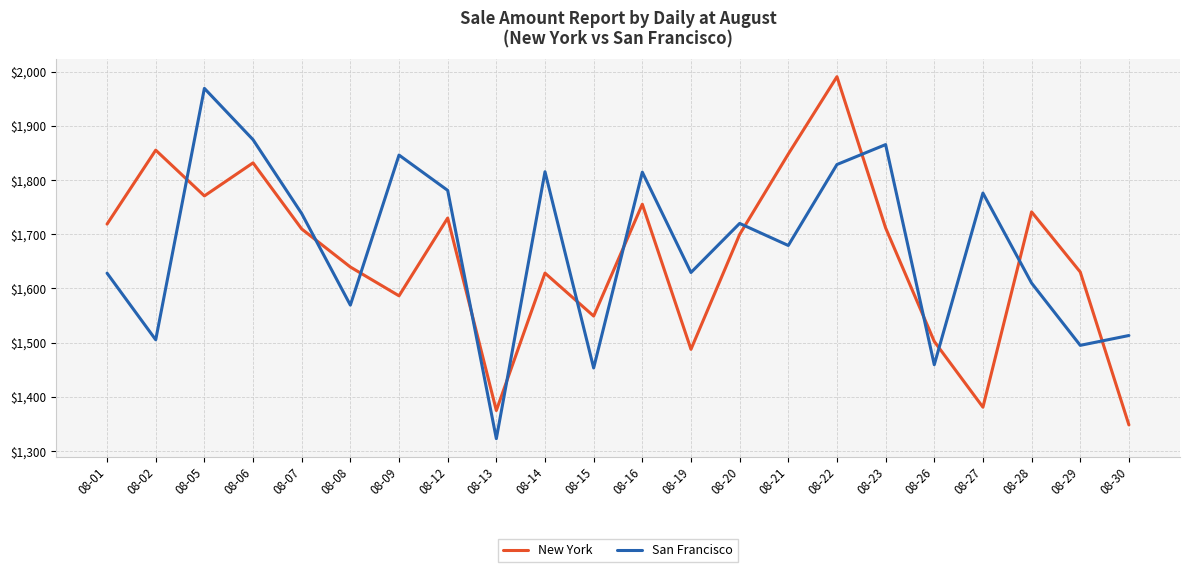

What are all the series names shown in the legend?

New York, San Francisco